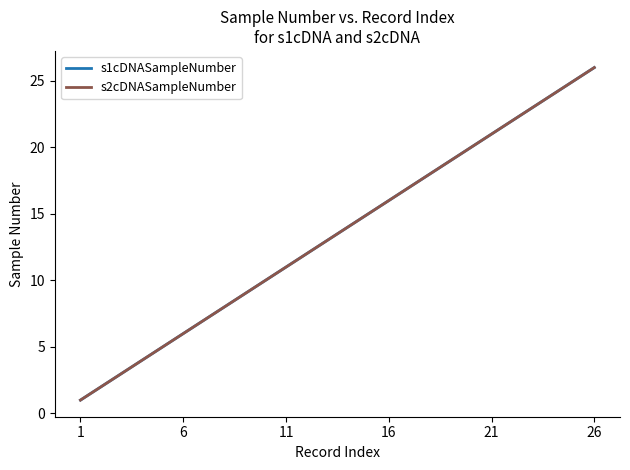

What is the smallest value displayed?

1